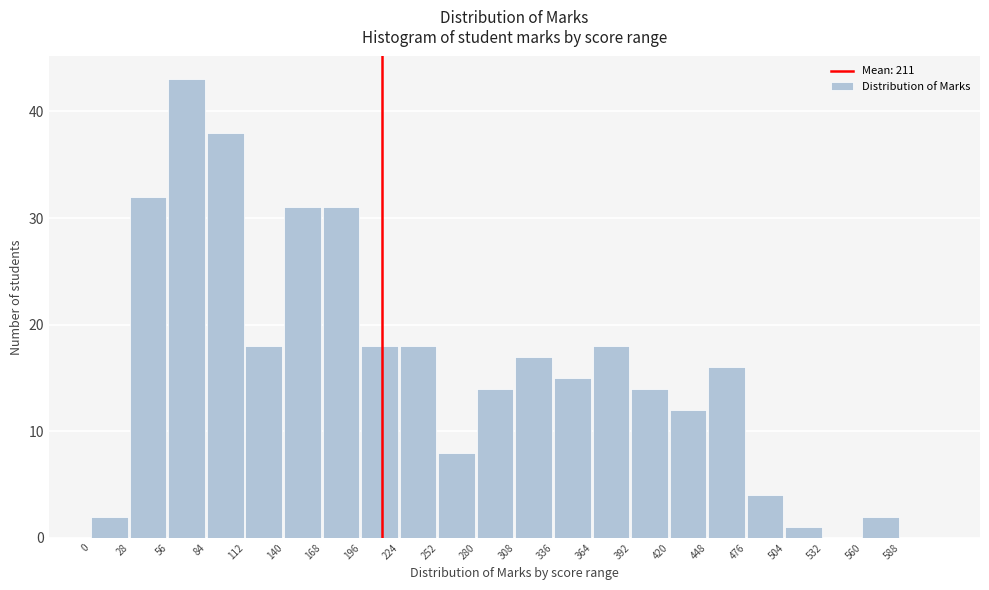

Over which range of the x-axis is the bar tallest?

56 to 84